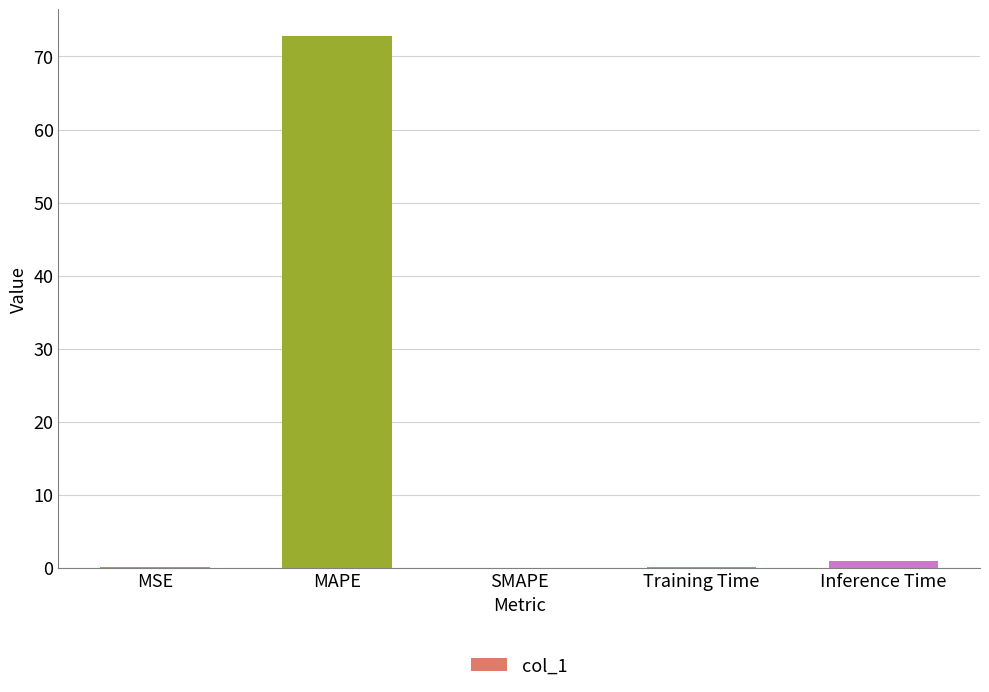

What is the sum of all values?

73.9